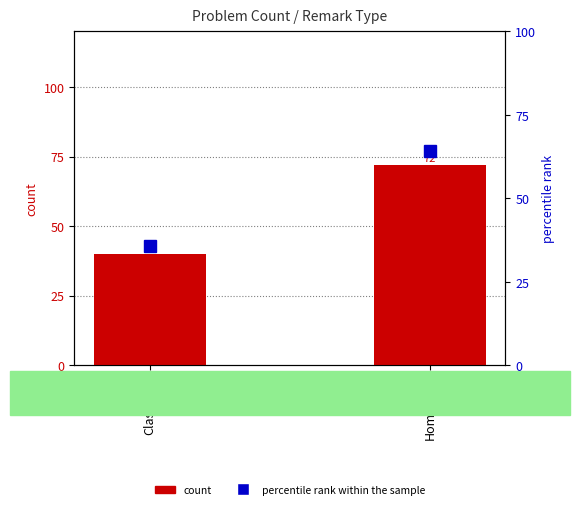

True or false: percentile rank within the sample has a value of 64.3 at Homework.

True